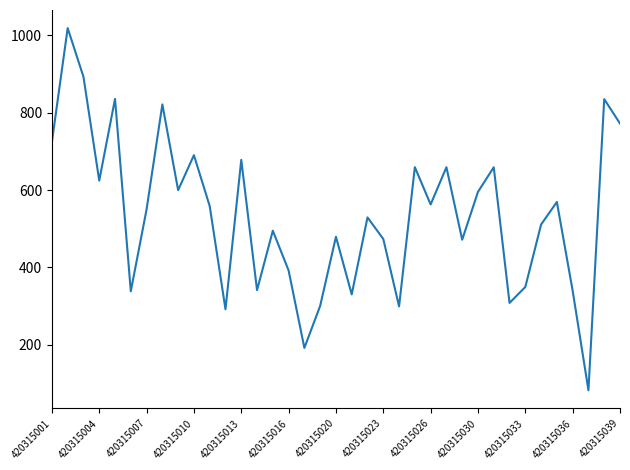

How many interior local valleys (lower than both neighbors) does the data have?

12